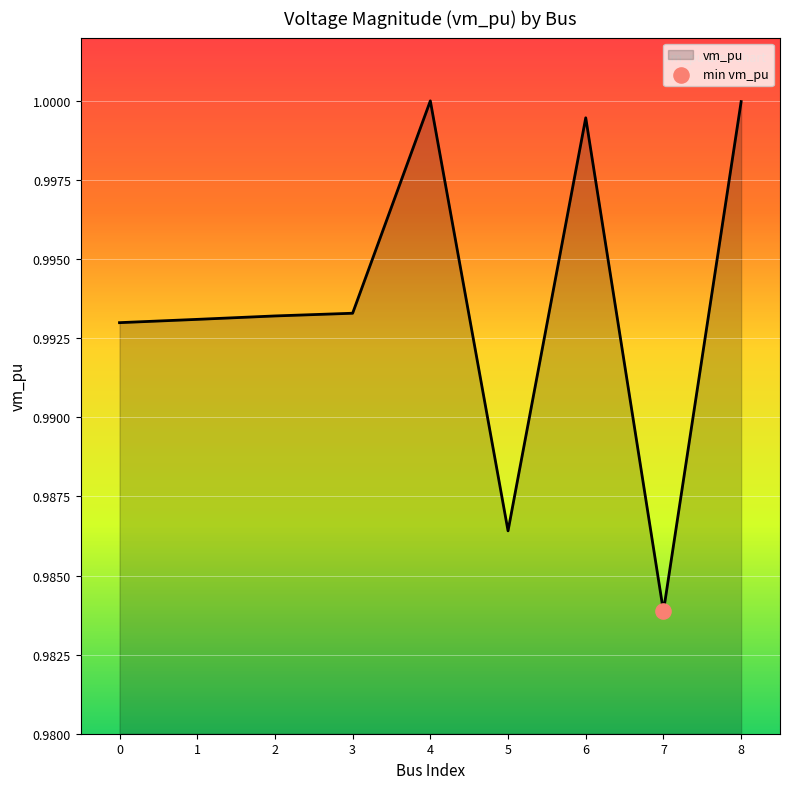

Between 8 and 7, which is larger?

8